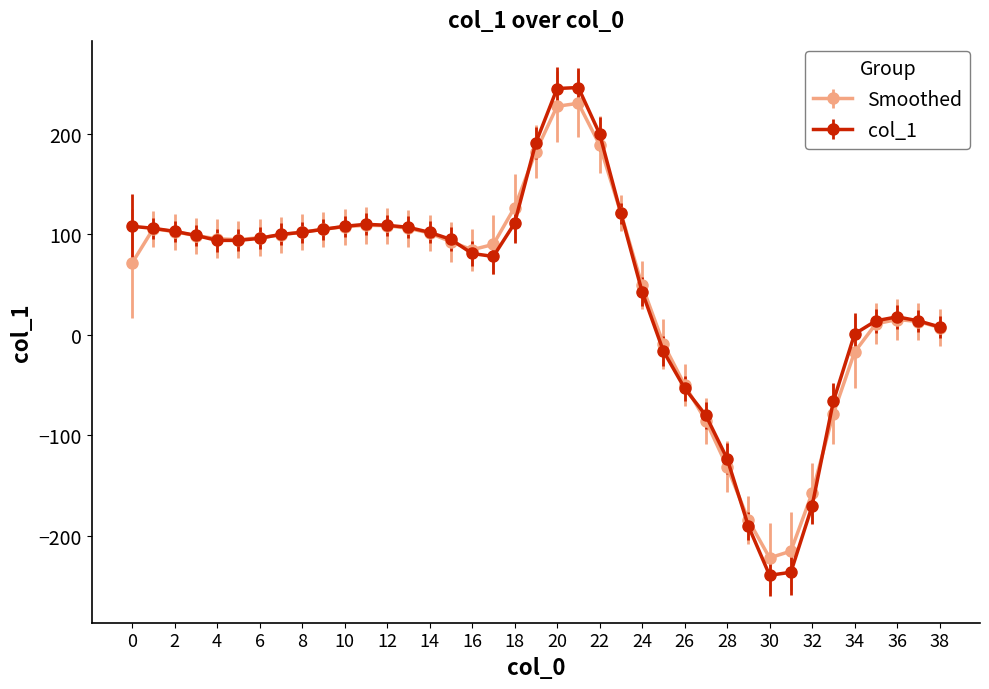

Which series has the widest spread of values?

col_1